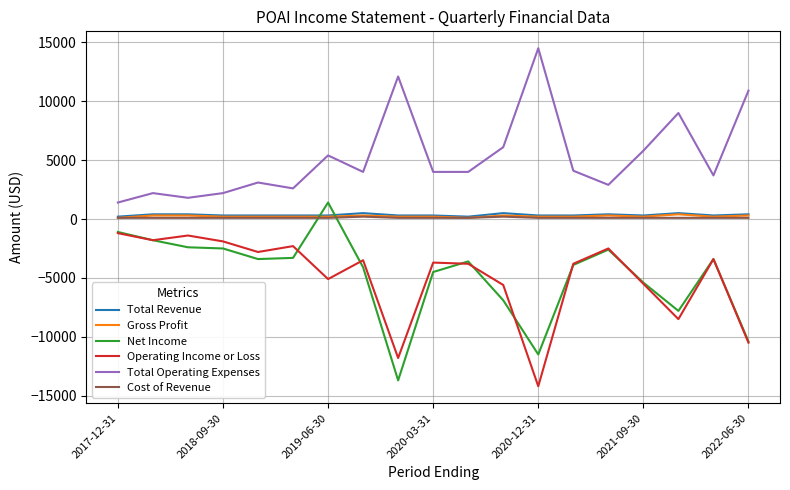

True or false: Total Operating Expenses and Net Income intersect in this chart.

False